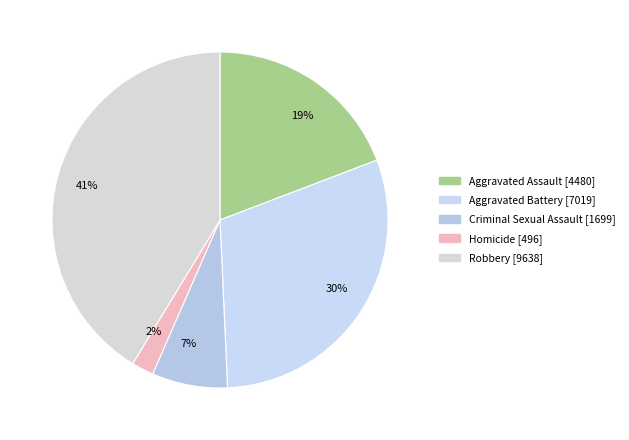

Which slice is the largest?

Robbery